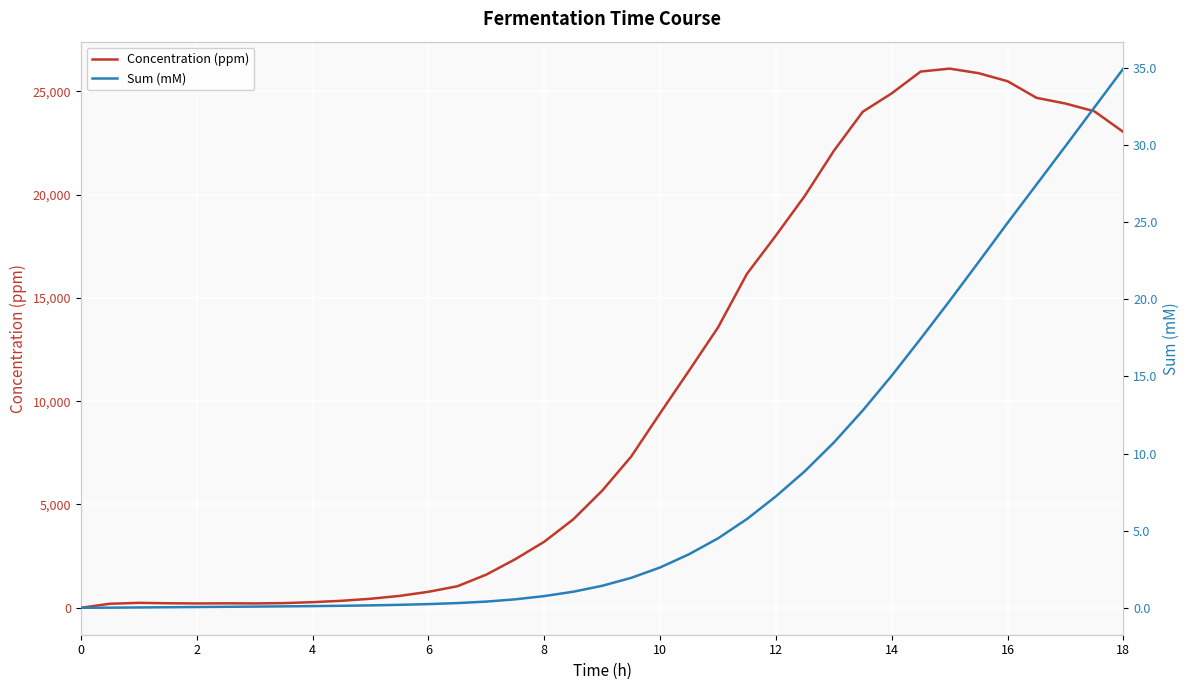

True or false: Concentration (ppm) has a value of 1150.5 at 12.

False